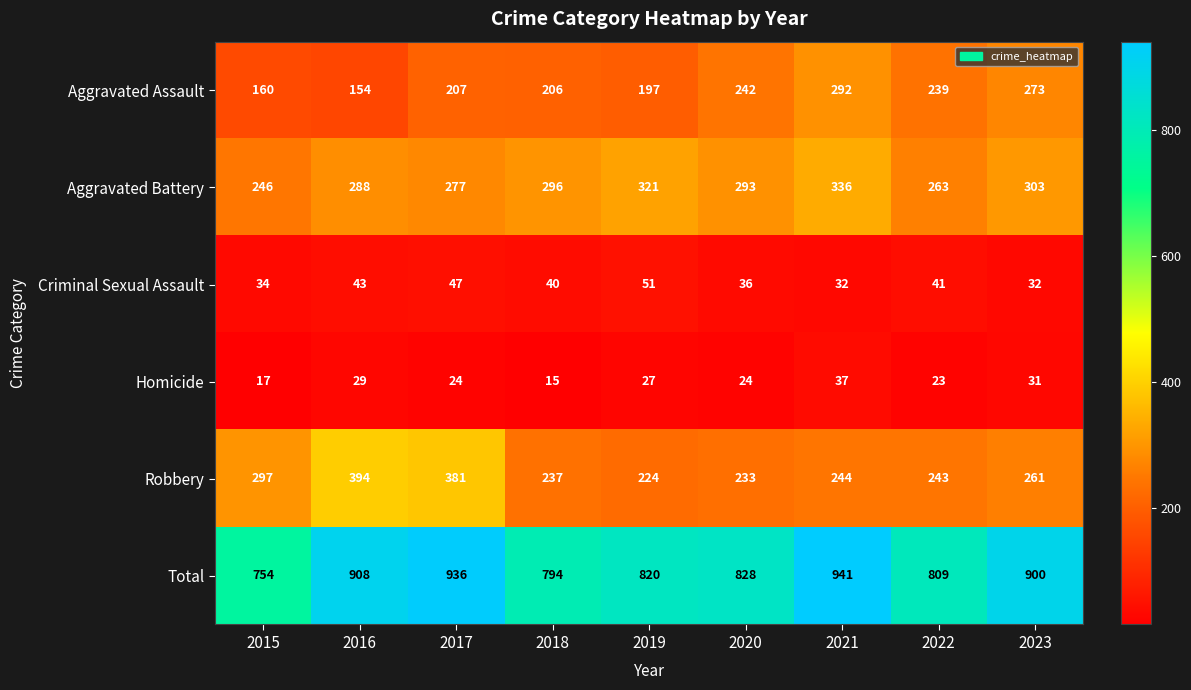

At which label does Robbery first exceed 244?

2015